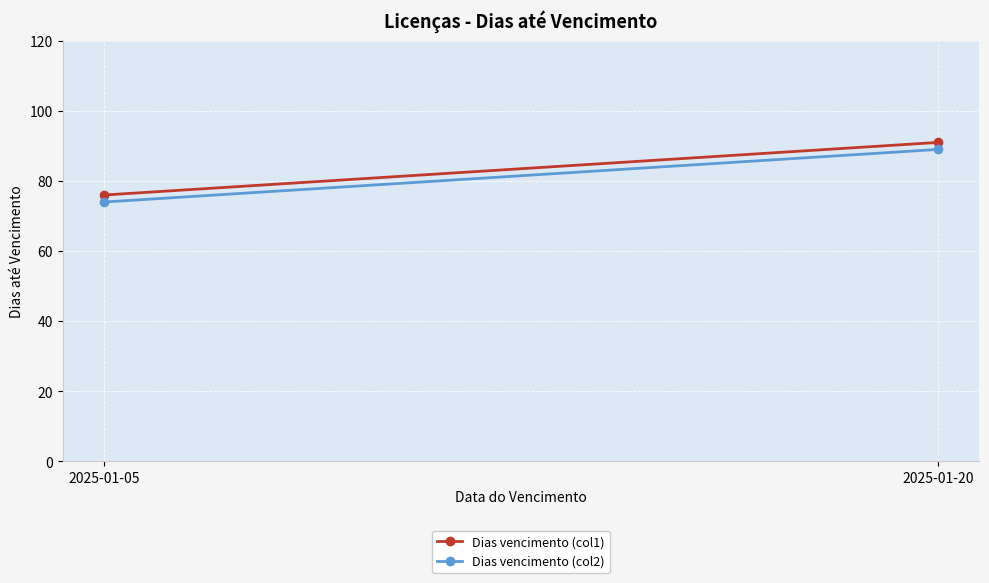

What is the difference between the maximum and minimum values in the Dias vencimento (col2) series?

15